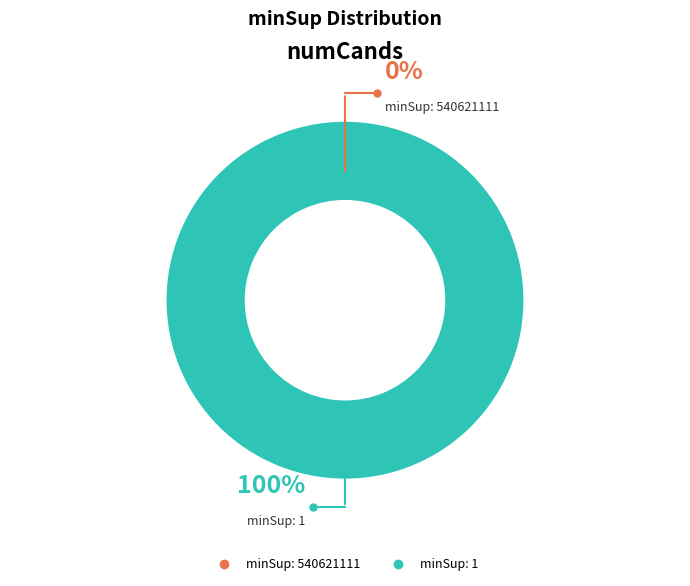

To the nearest percent, what is the difference between the largest and smallest slice percentages?

100%